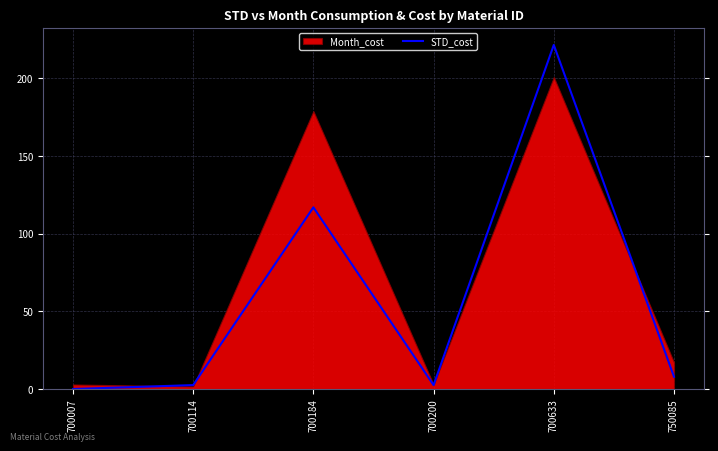

List the labels in order of value, smallest first.

700007, 700200, 700114, 750085, 700184, 700633